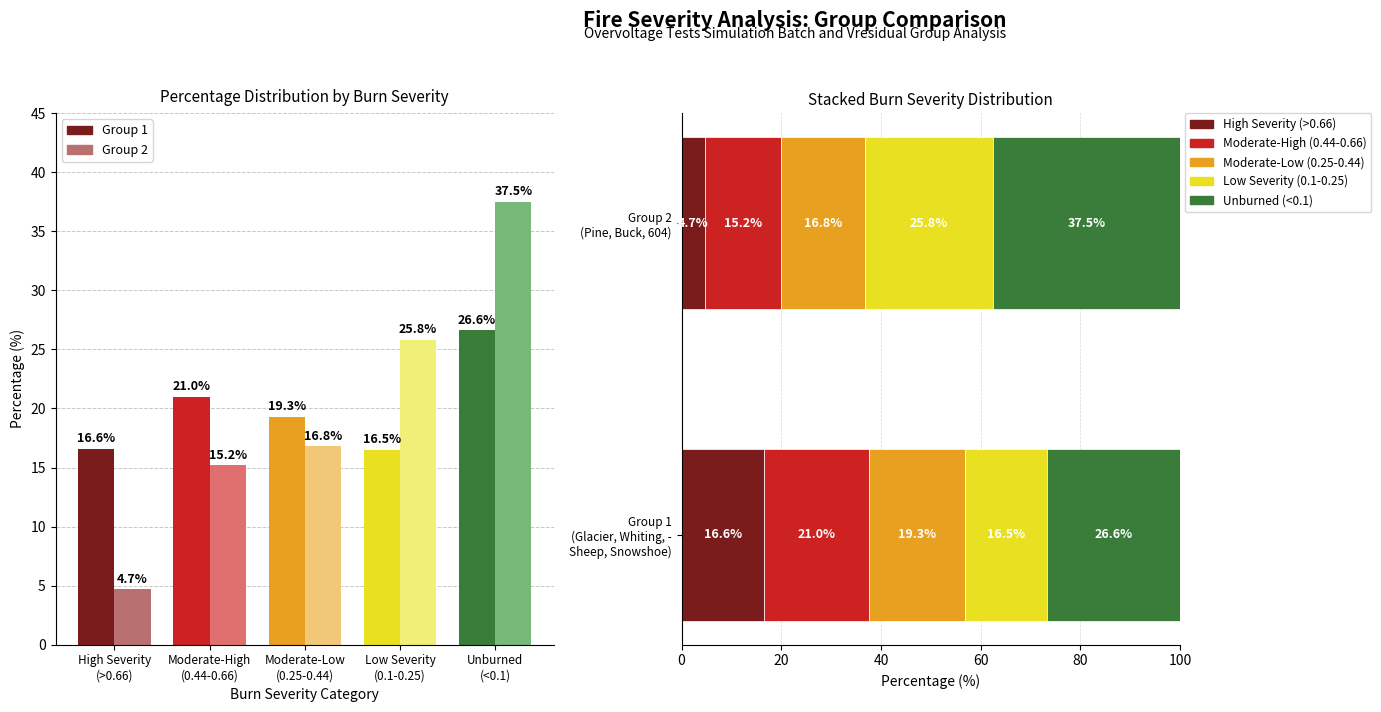

What is the label of the 5th bar from the right?

High Severity
(>0.66)